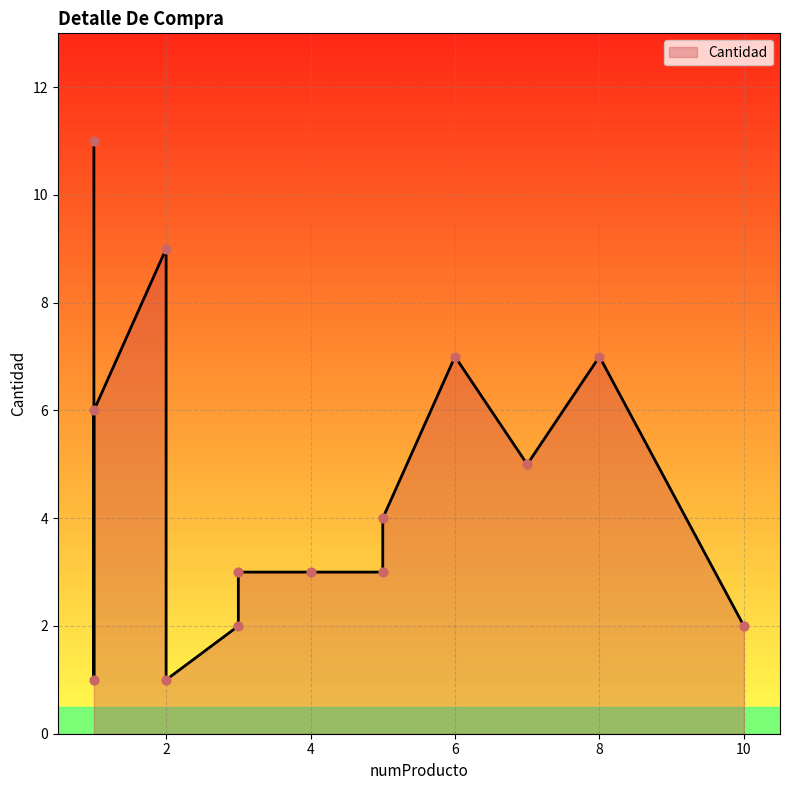

Approximately how many times larger is the value at 5 compared to 1?

0.5